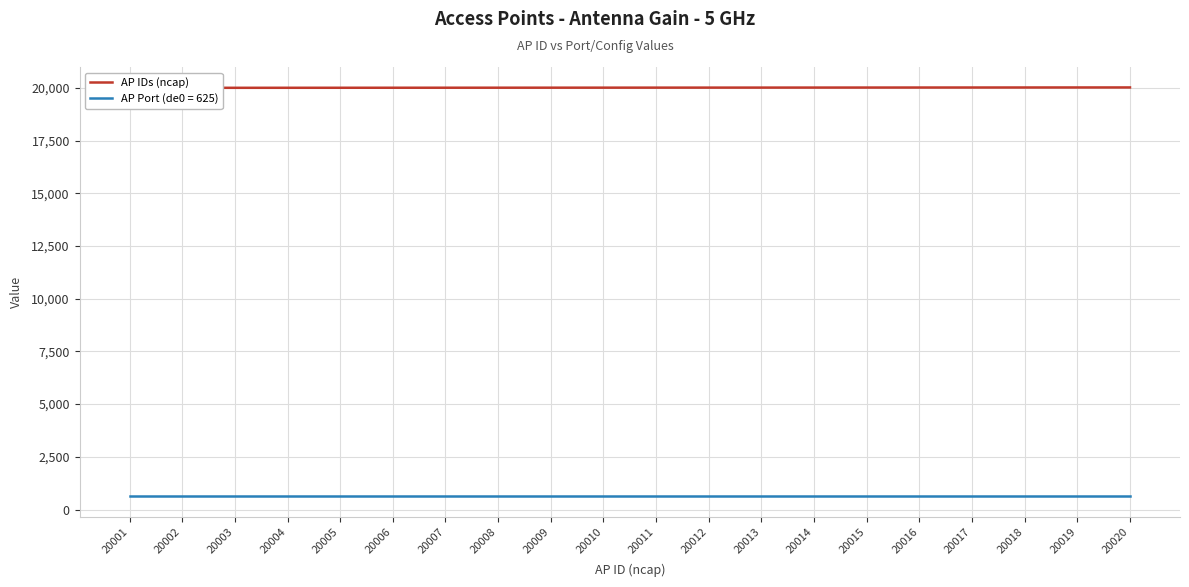

What is the value of the 13th point from the left?

20013